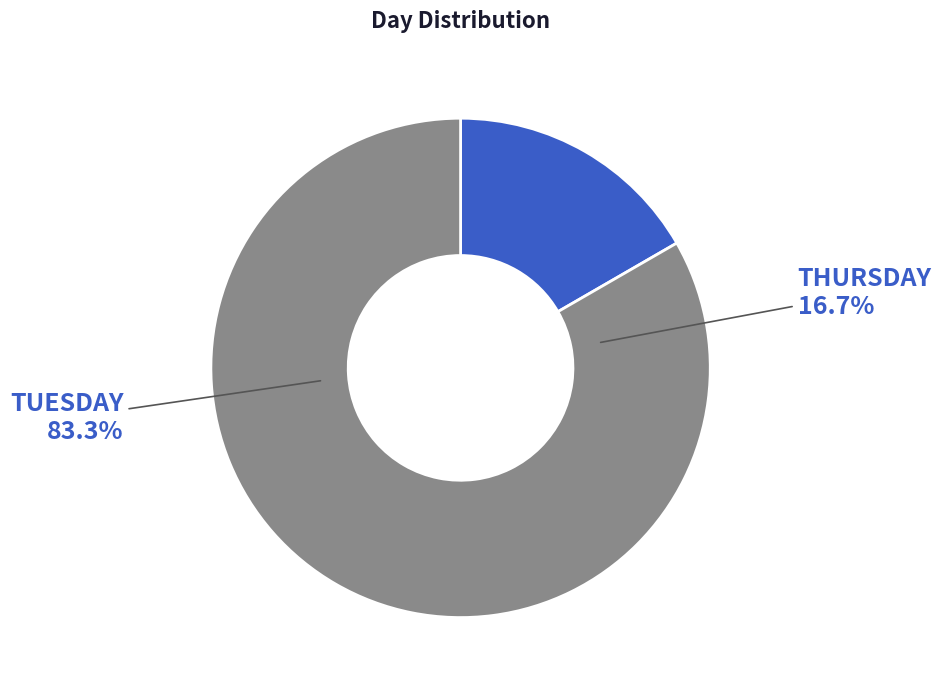

To the nearest percent, what is the difference between the largest and smallest slice percentages?

67%